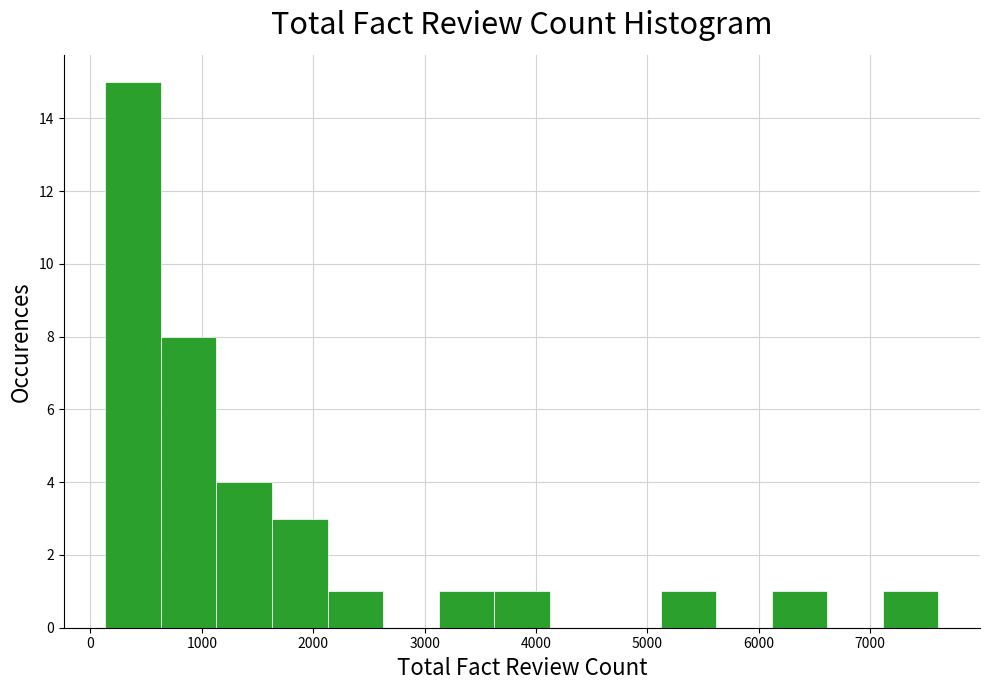

Reading left to right, transcribe this chart: for each bar, give the range it covers on the x-axis and its height. Neither the bar edges nor the heights are printed on the chart, so give them approximately, as read against the axes.

100 to 600: 15
600 to 1100: 8
1100 to 1600: 4
1600 to 2100: 3
2100 to 2600: 1
2600 to 3100: 0
3100 to 3600: 1
3600 to 4100: 1
4100 to 4600: 0
4600 to 5100: 0
5100 to 5600: 1
5600 to 6100: 0
6100 to 6600: 1
6600 to 7100: 0
7100 to 7600: 1